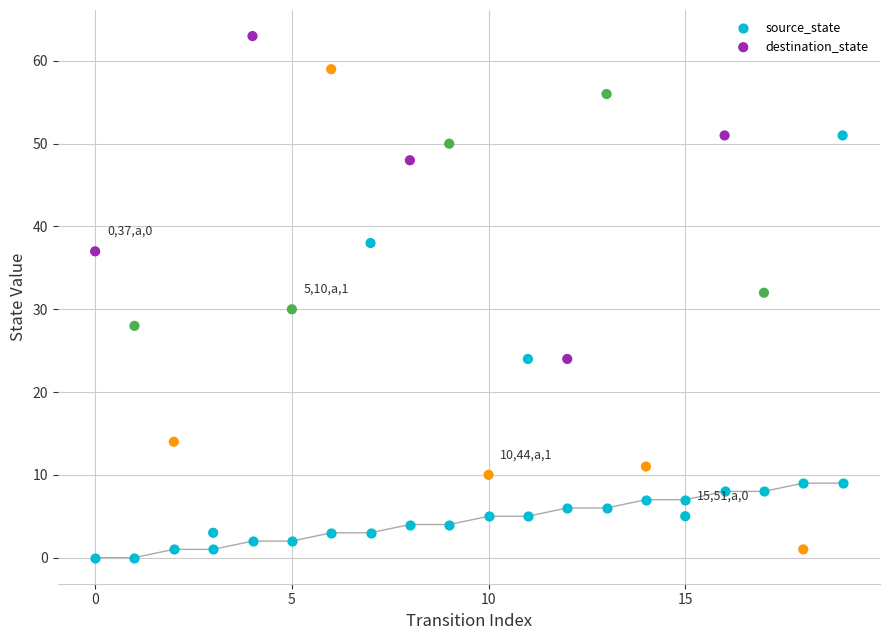

Across all data points, what is the range of Y values (max minus min)?

63